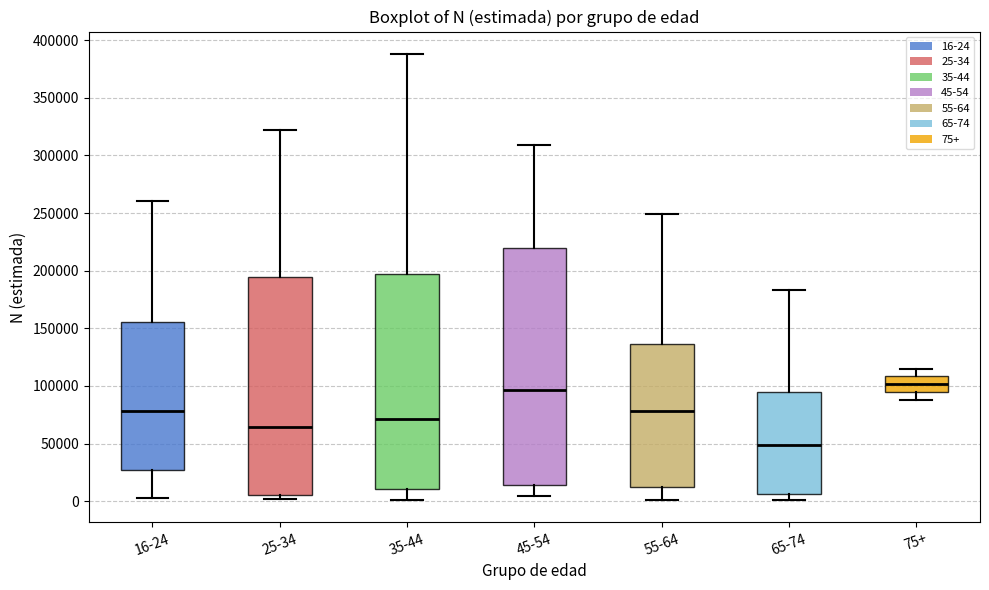

Reading left to right, transcribe this box plot: for each box, give where its median line is, the range the box spans, and where its two whiskers end, as read against the y-axis. The values are not printed on the chart, so give them approximately, as read against the axis.

16-24: median 80000, box 25000 to 155000, whiskers 5000 to 260000
25-34: median 65000, box 5000 to 195000, whiskers 0 to 320000
35-44: median 70000, box 10000 to 195000, whiskers 0 to 390000
45-54: median 95000, box 15000 to 220000, whiskers 5000 to 310000
55-64: median 80000, box 15000 to 135000, whiskers 0 to 250000
65-74: median 50000, box 5000 to 95000, whiskers 0 to 185000
75+: median 100000, box 95000 to 110000, whiskers 90000 to 115000